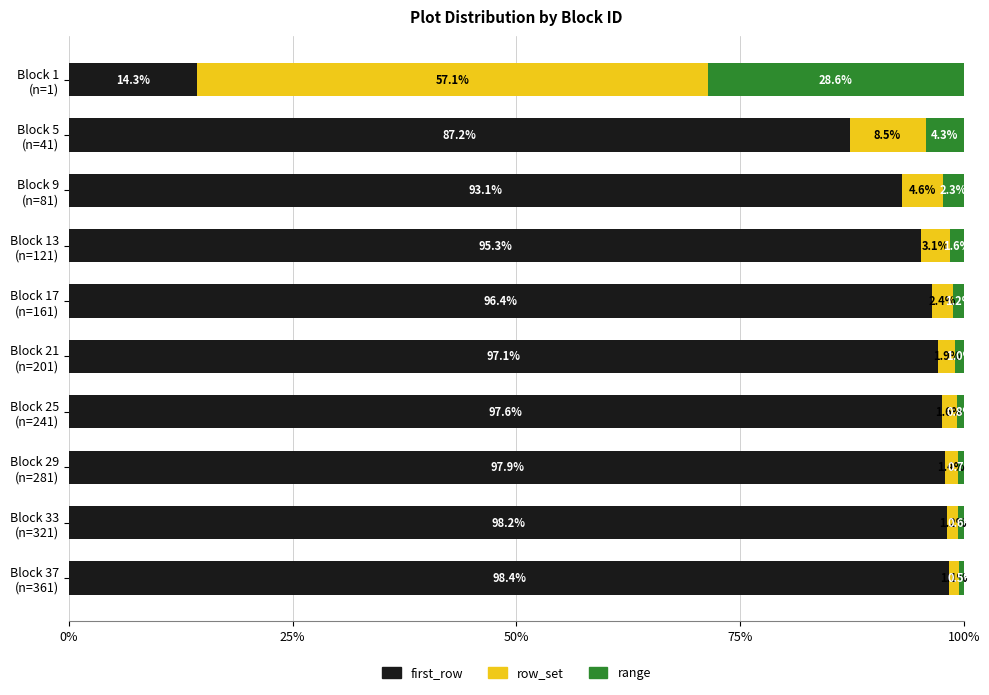

What are all the series names shown in the legend?

first_row, row_set, range